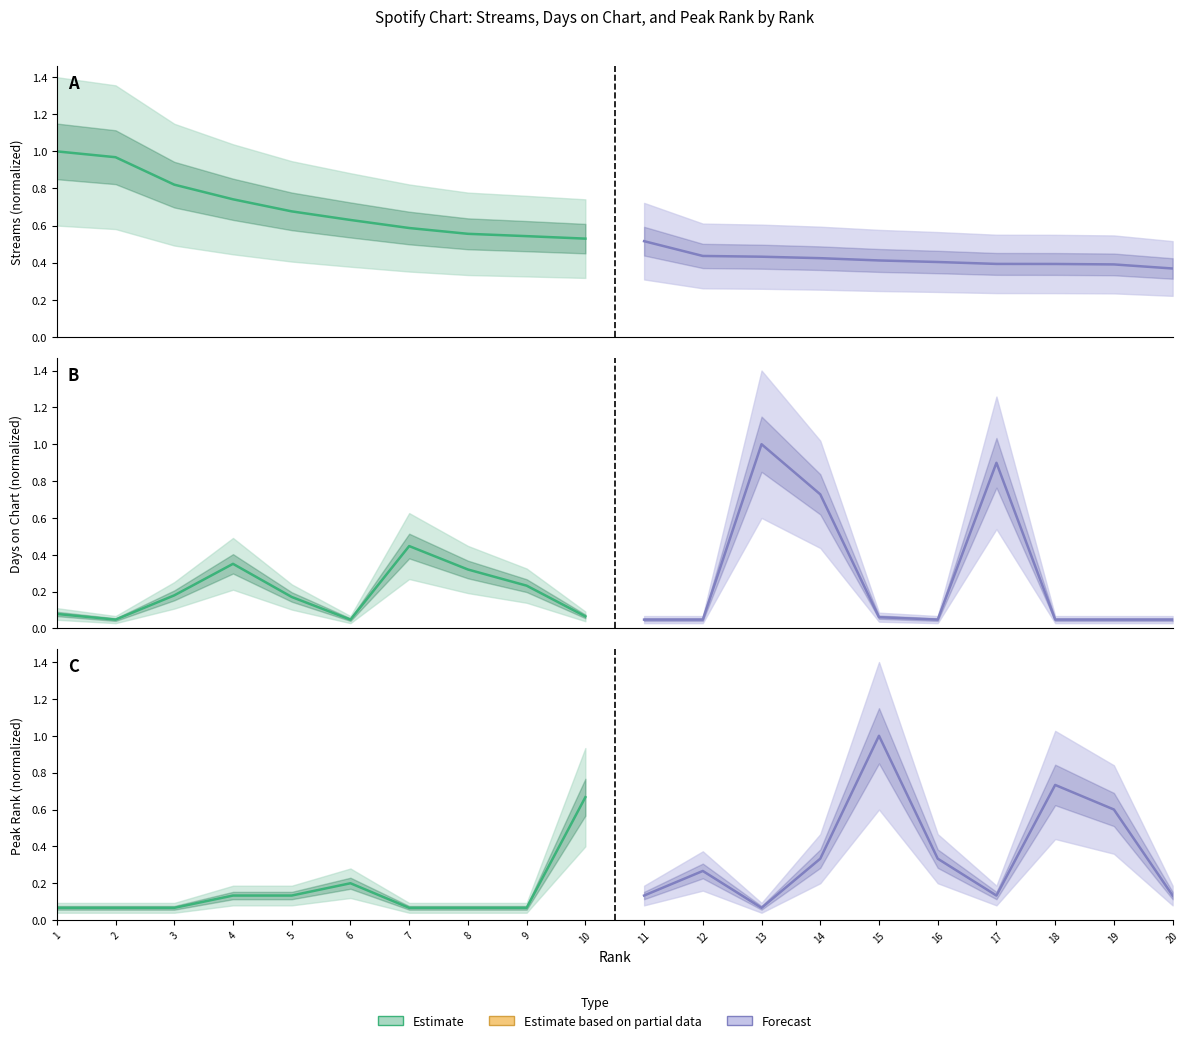

True or false: Estimate has more than 1 interior local peaks.

False